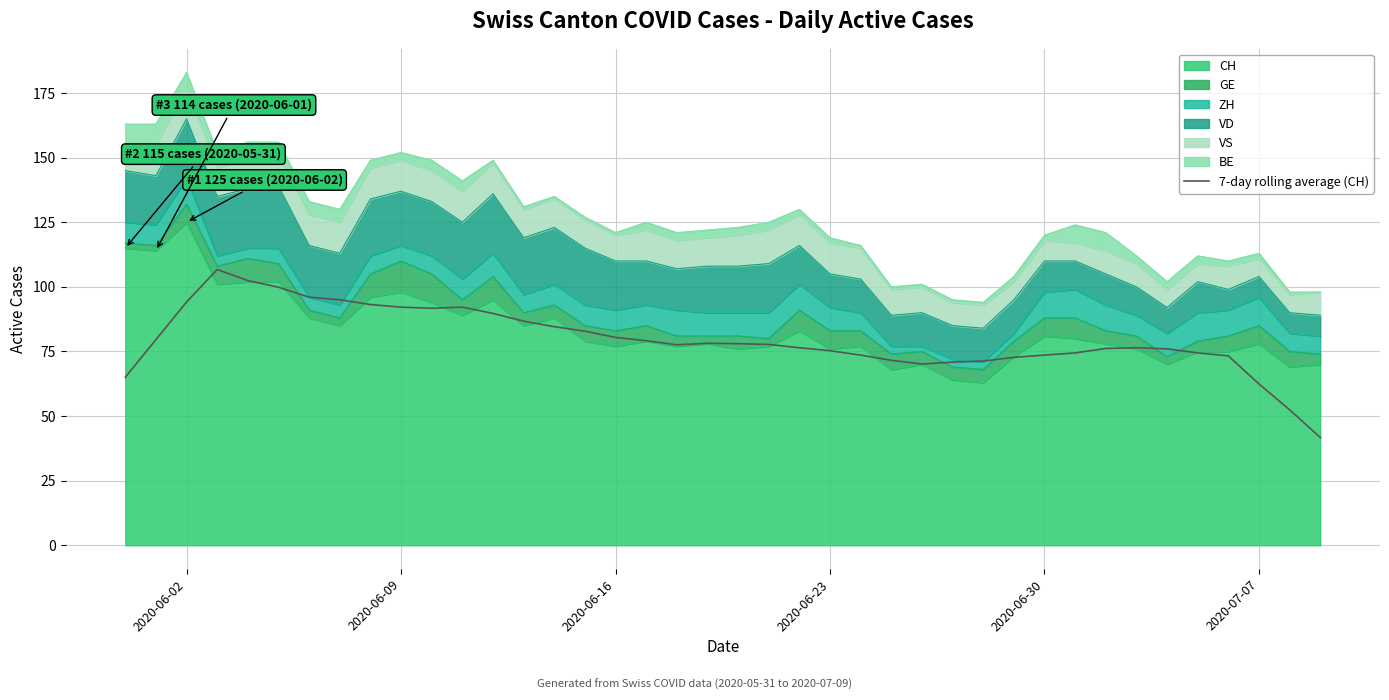

True or false: the data has more than 2 interior local peaks.

True